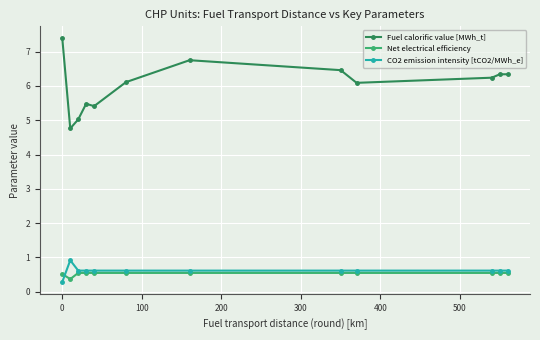

True or false: Net electrical efficiency and CO2 emission intensity [tCO2/MWh_e] cross at least once.

True